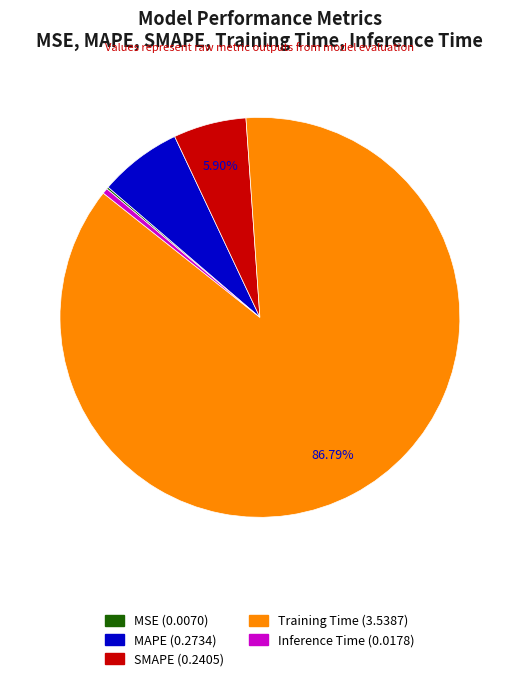

Which has a higher value, Training Time or MAPE?

Training Time